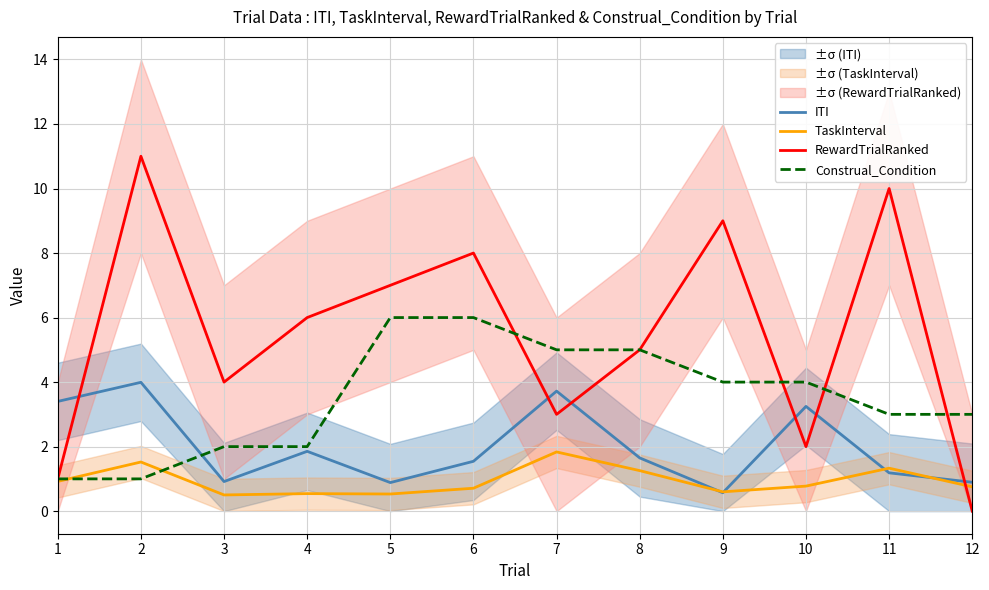

List the series in order of their peak value, lowest first.

TaskInterval, ITI, Construal_Condition, RewardTrialRanked